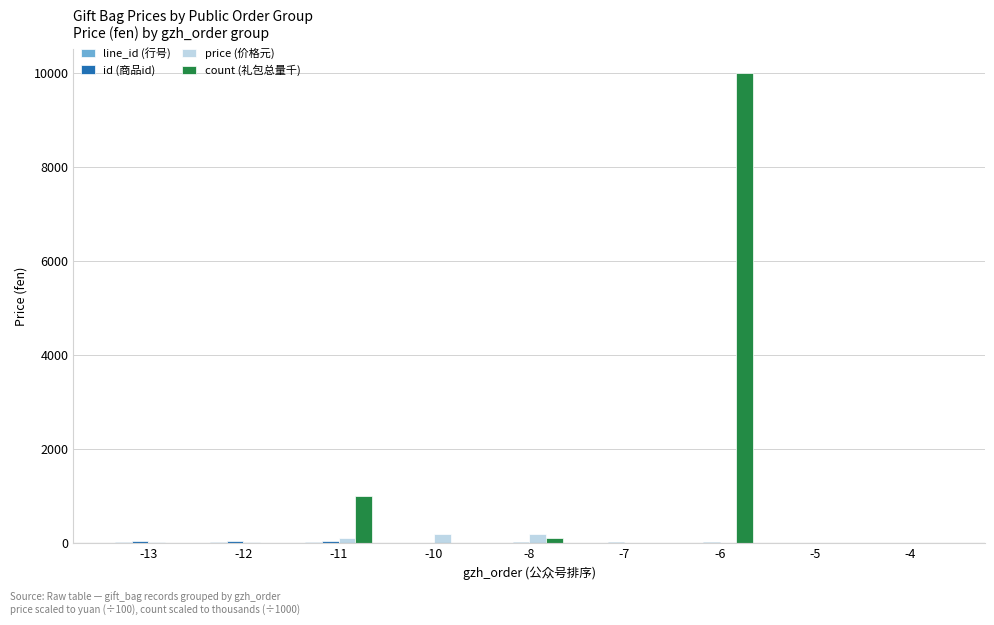

Which series changed the most between -13 and -11?

count (礼包总量千)